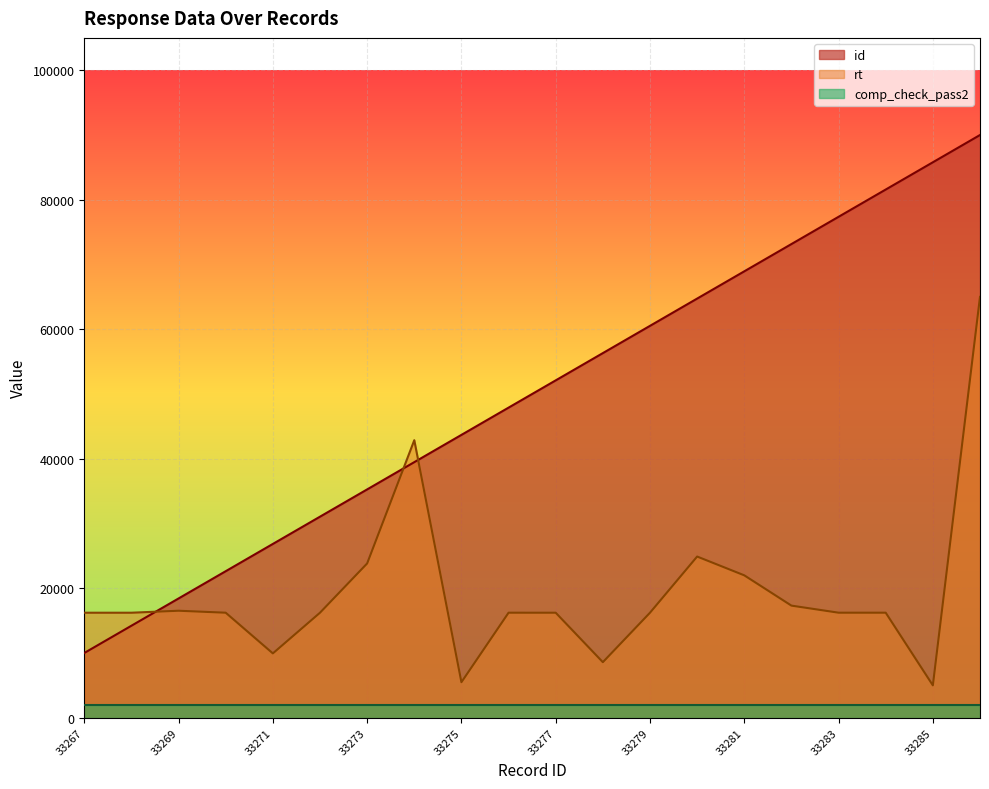

Rank the series by their maximum value, from lowest to highest.

comp_check_pass2, rt, id